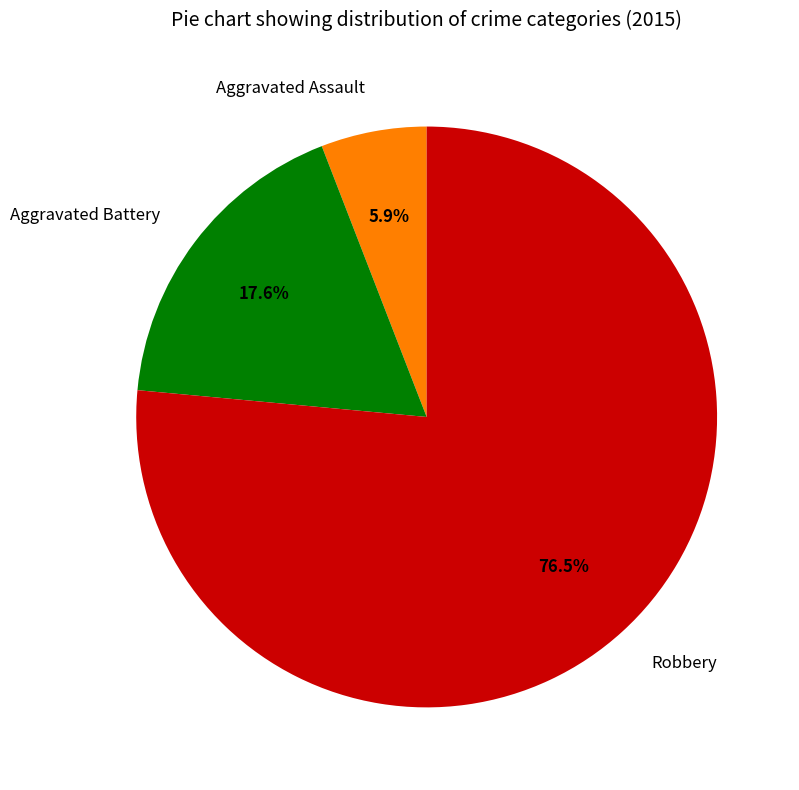

How much of the chart is everything except Robbery?

23.5%